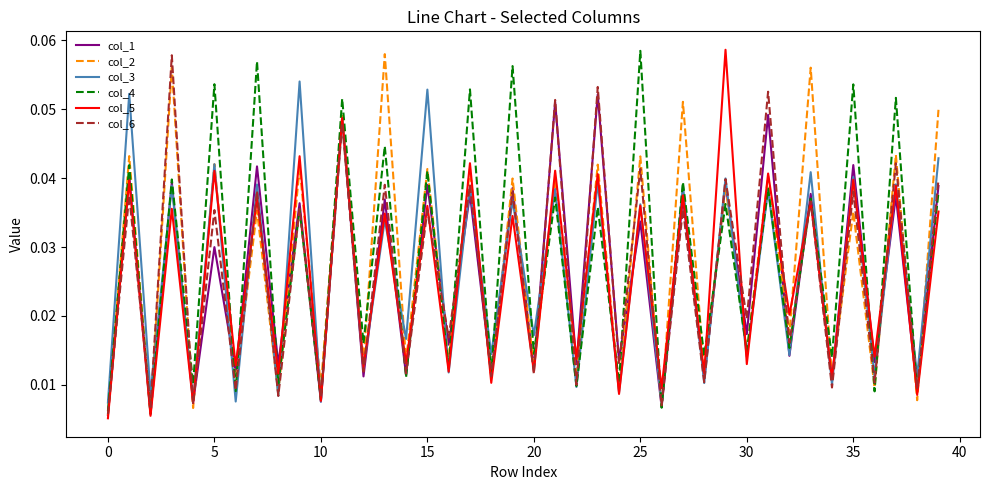

True or false: col_5 has more than 0 points higher than both neighbors.

True